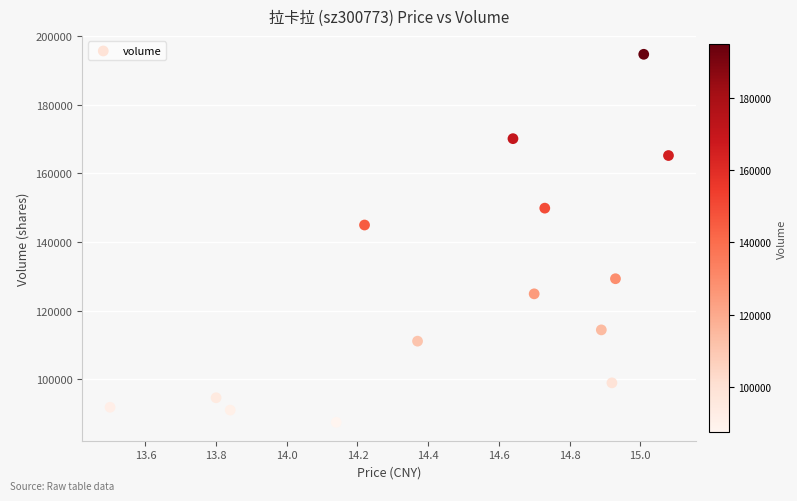

What Y value in the scatter plot is closest to 141100?

144973